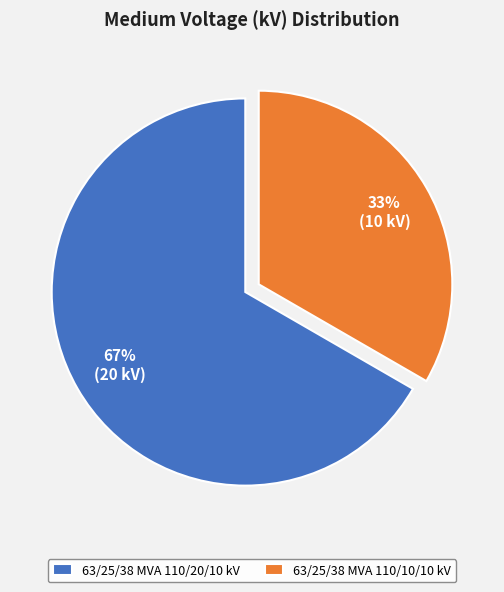

Rank the categories by value from highest to lowest.

63/25/38 MVA 110/20/10 kV, 63/25/38 MVA 110/10/10 kV